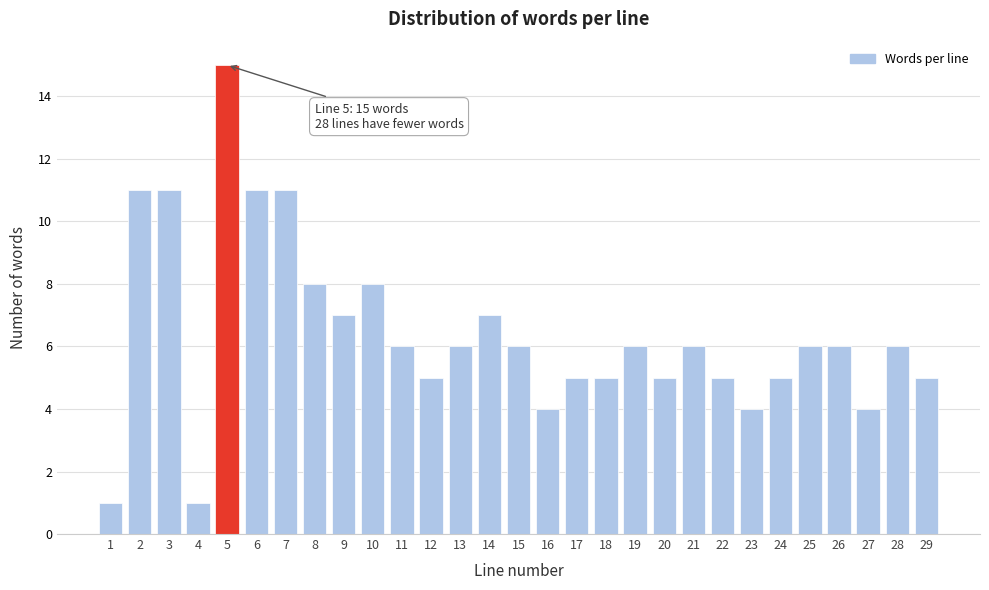

Reading left to right, extract all data points from this chart.

1=1	2=11	3=11	4=1	5=15	6=11	7=11	8=8	9=7	10=8	11=6	12=5	13=6	14=7	15=6	16=4	17=5	18=5	19=6	20=5	21=6	22=5	23=4	24=5	25=6	26=6	27=4	28=6	29=5